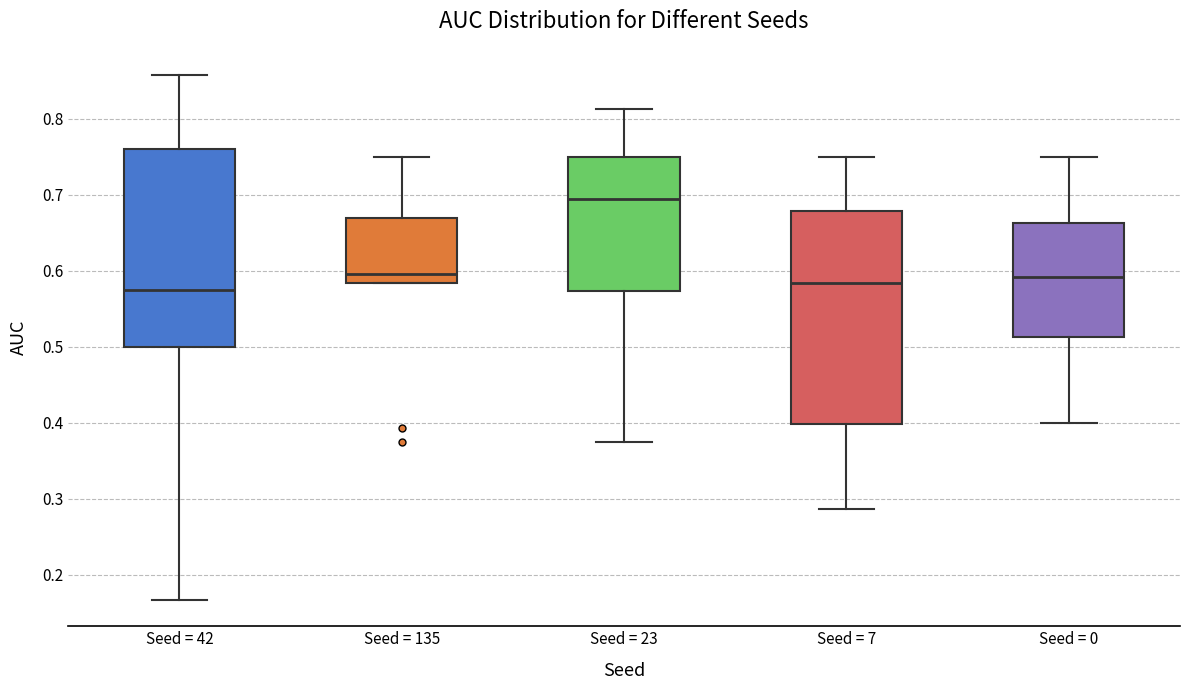

Reading left to right, transcribe this box plot: for each box, give where its median line is, the range the box spans, and where its two whiskers end, as read against the y-axis. The values are not printed on the chart, so give them approximately, as read against the axis.

Seed = 42: median 0.58, box 0.50 to 0.76, whiskers 0.17 to 0.86
Seed = 135: median 0.60, box 0.58 to 0.67, whiskers 0.58 to 0.75
Seed = 23: median 0.69, box 0.57 to 0.75, whiskers 0.38 to 0.81
Seed = 7: median 0.58, box 0.40 to 0.68, whiskers 0.29 to 0.75
Seed = 0: median 0.59, box 0.51 to 0.66, whiskers 0.40 to 0.75